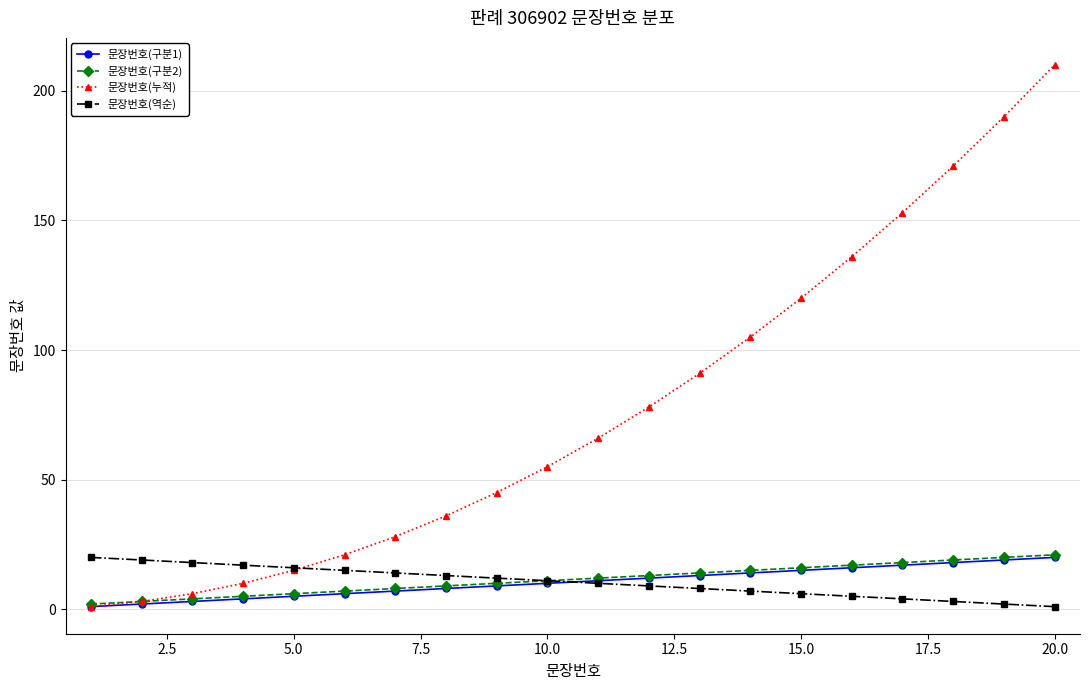

Which series has the largest range (max minus min)?

문장번호(누적)